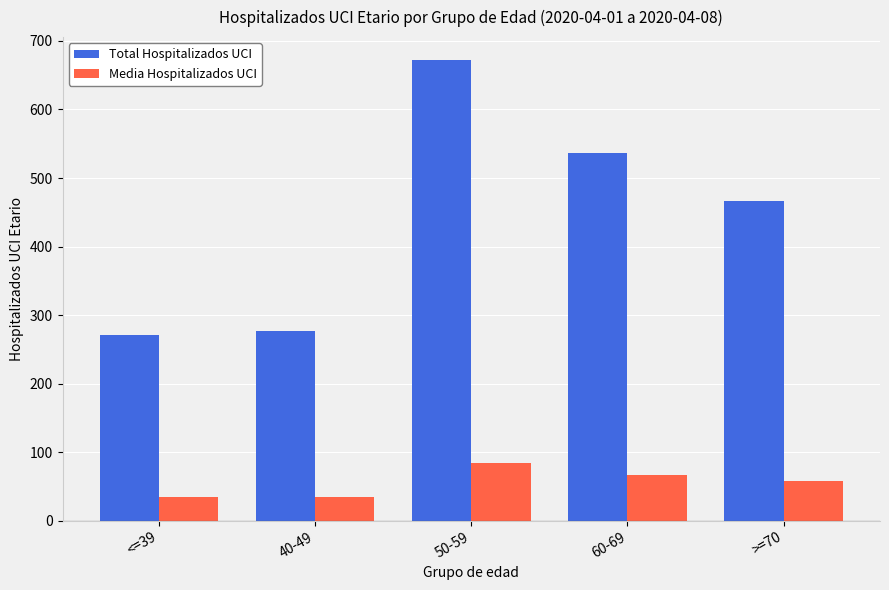

Which series has the largest total across all categories?

Total Hospitalizados UCI